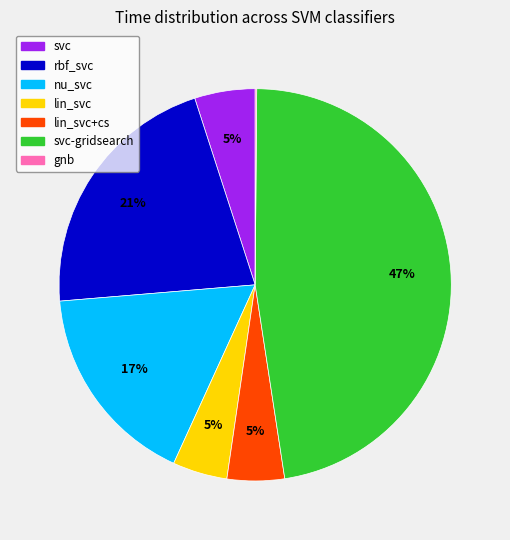

To the nearest percent, what is the difference between the largest and smallest slice percentages?

47%